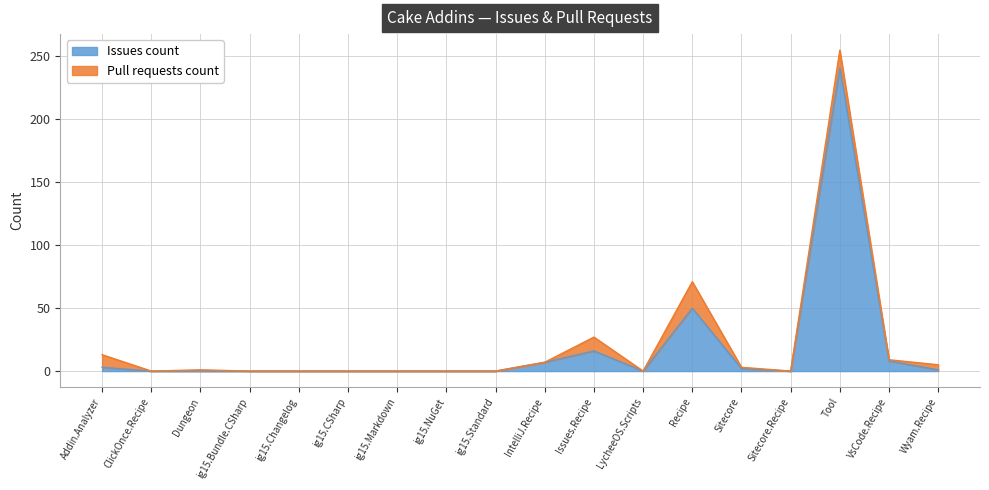

At which label is Issues count closest to 120?

Recipe